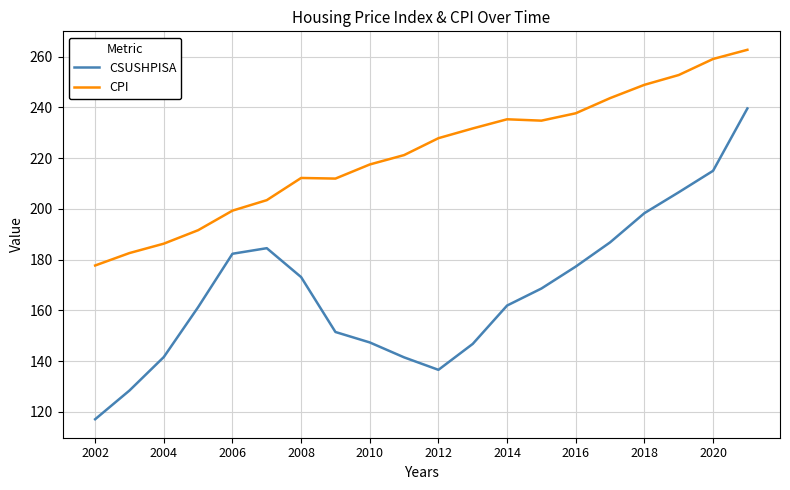

Which series has the widest spread of values?

CSUSHPISA